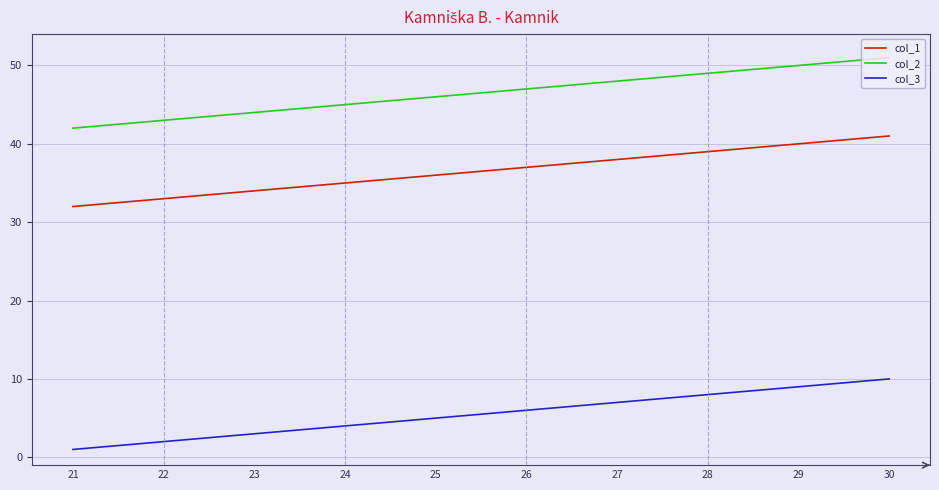

What is the spread (max minus min) of values at 24?

41